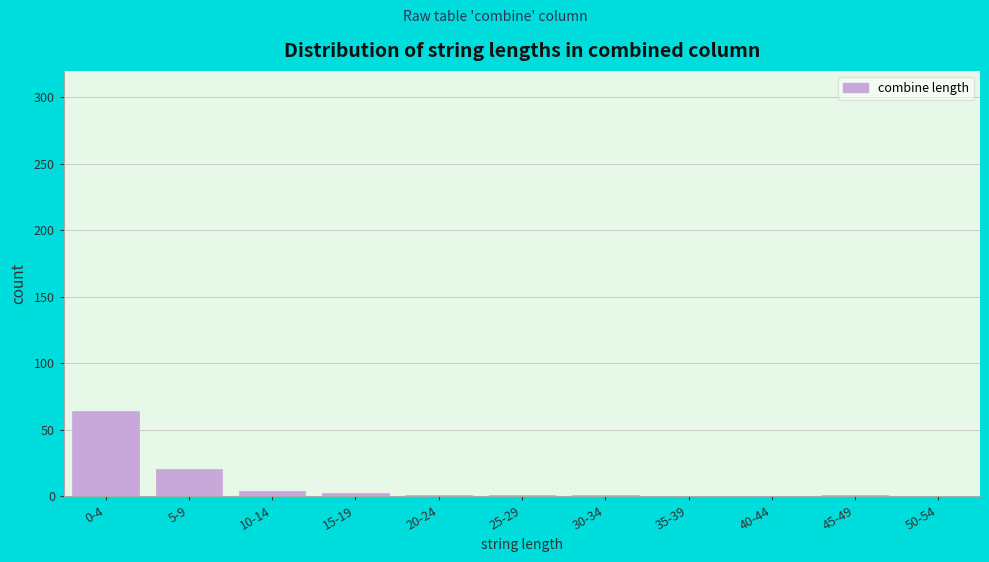

What is the sum of all values?

94